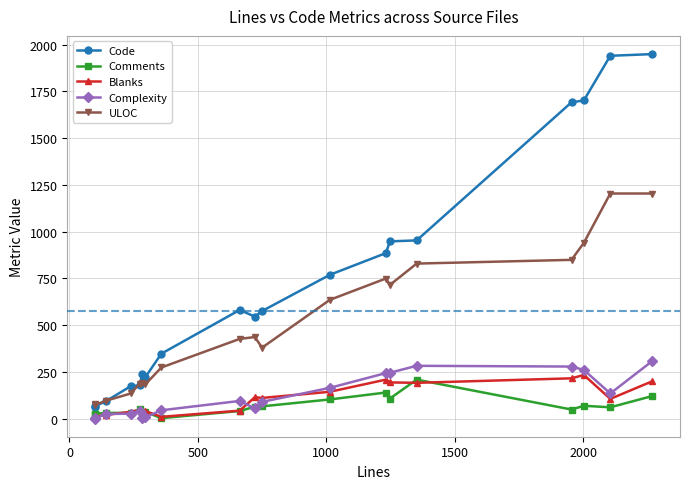

What is the difference between the maximum and minimum values in the ULOC series?

1131